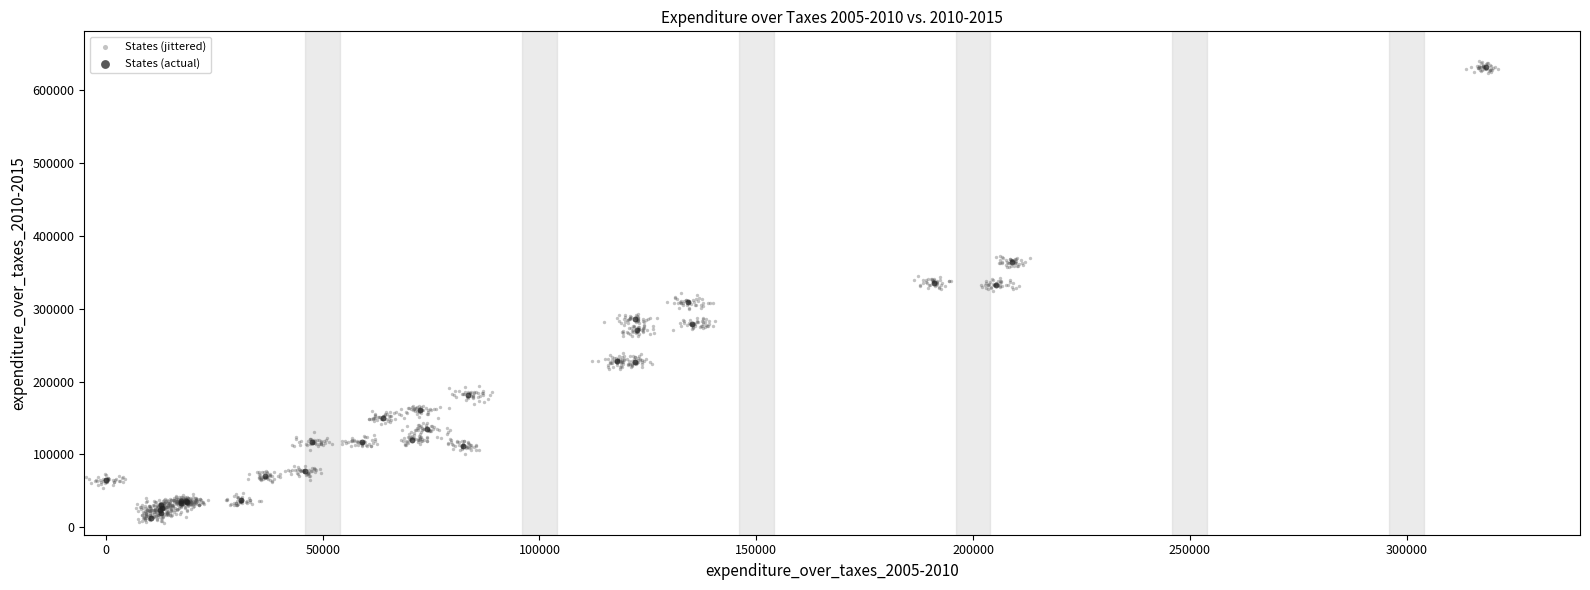

Which series has the largest Y range (max minus min)?

States (jittered)